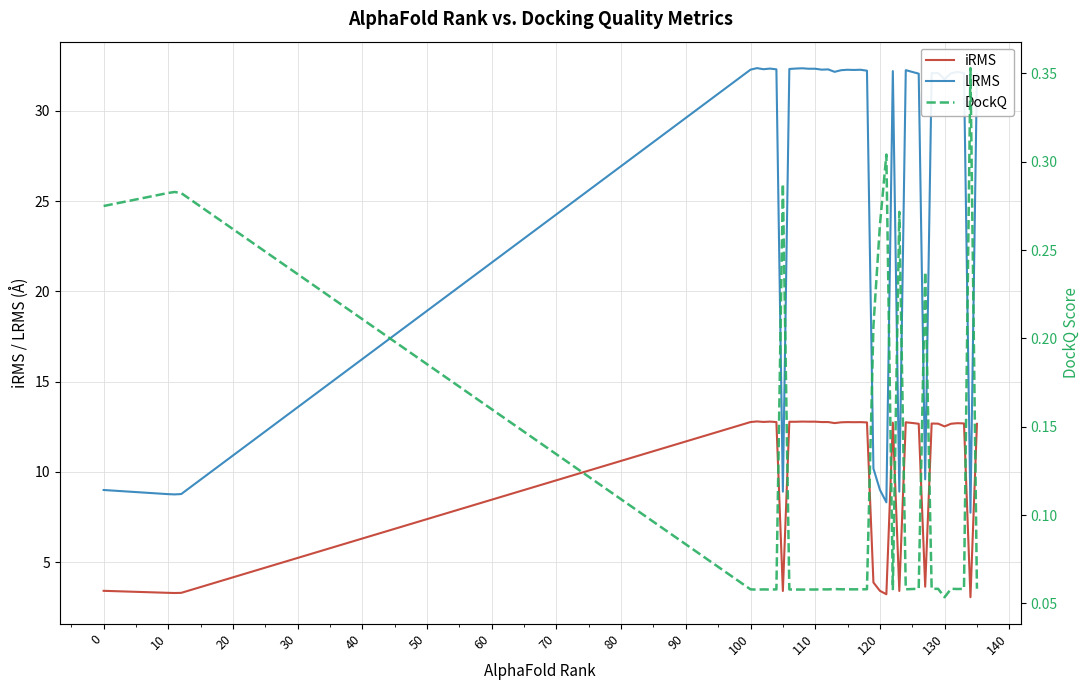

True or false: iRMS and DockQ intersect in this chart.

False